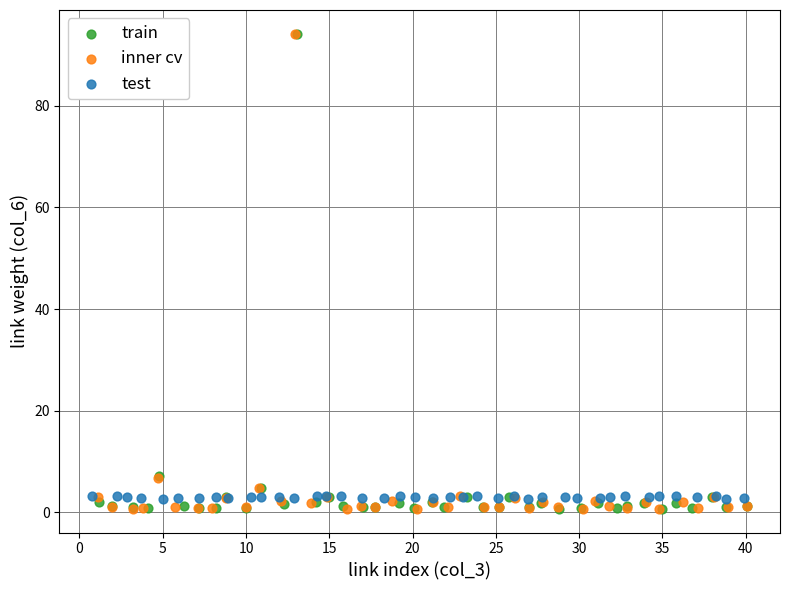

Which series has the widest spread of Y values?

train